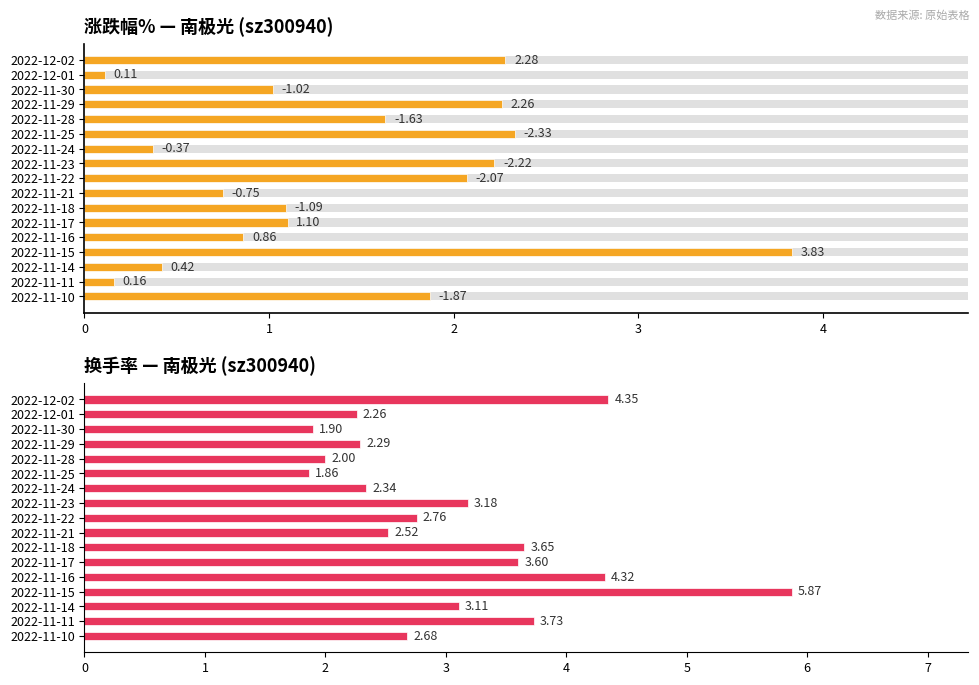

List the labels in order of value, largest first.

2022-11-15, 2022-11-25, 2022-12-02, 2022-11-29, 2022-11-23, 2022-11-22, 2022-11-10, 2022-11-28, 2022-11-17, 2022-11-18, 2022-11-30, 2022-11-16, 2022-11-21, 2022-11-14, 2022-11-24, 2022-11-11, 2022-12-01